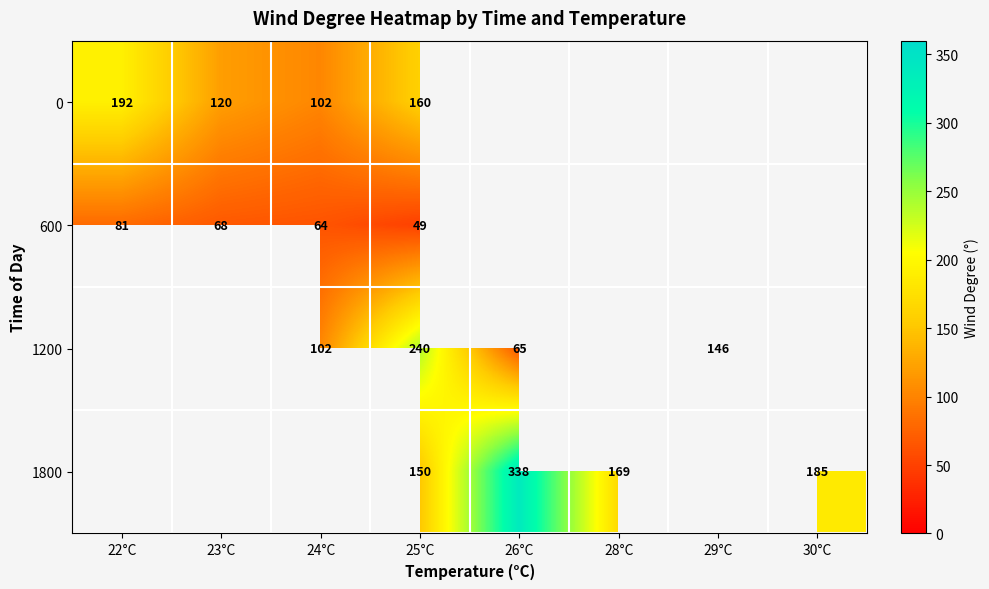

The value of 0 at 24°C is 102.0. True or false?

True